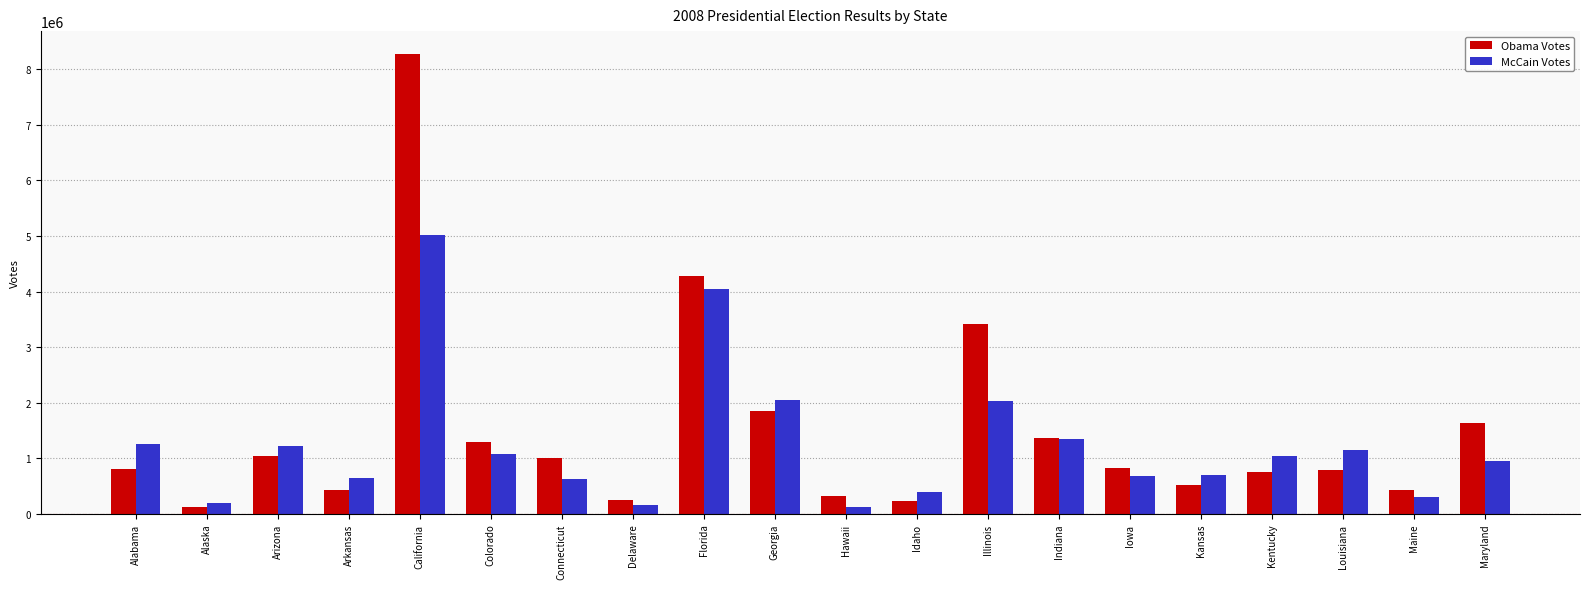

What is the smallest value displayed?

120566